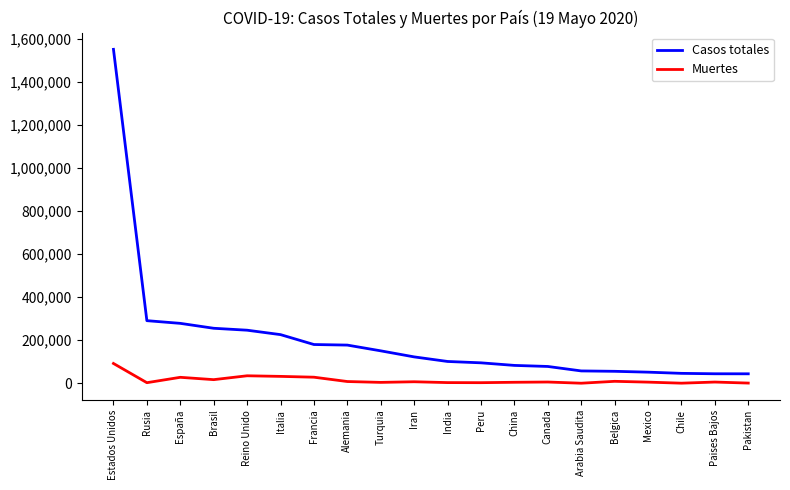

What is the difference between the maximum and minimum values in the Casos totales series?

1506328